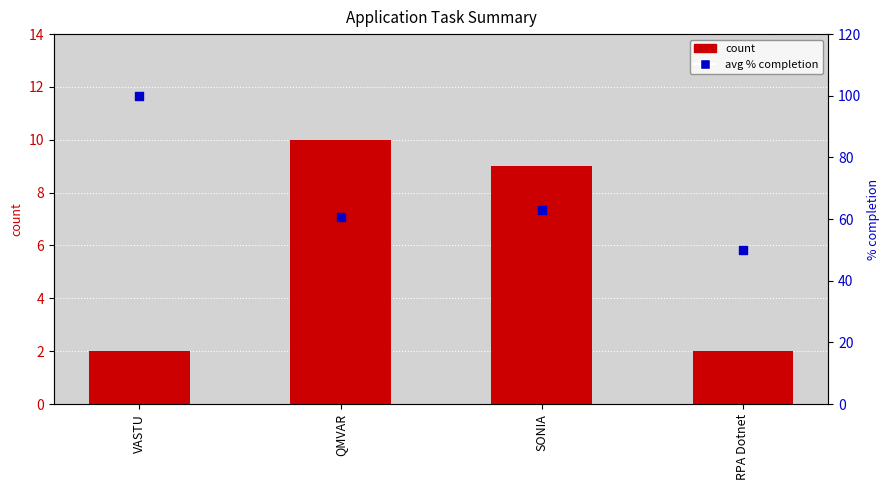

Which series contains the highest Y value?

avg % completion